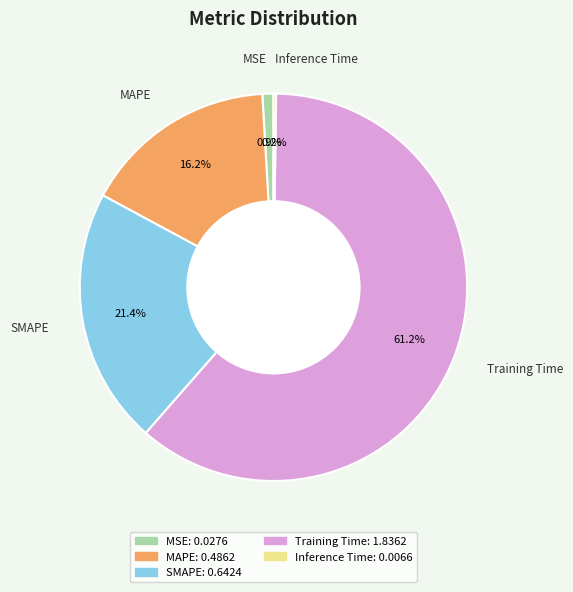

Which has a higher value, MSE or Training Time?

Training Time